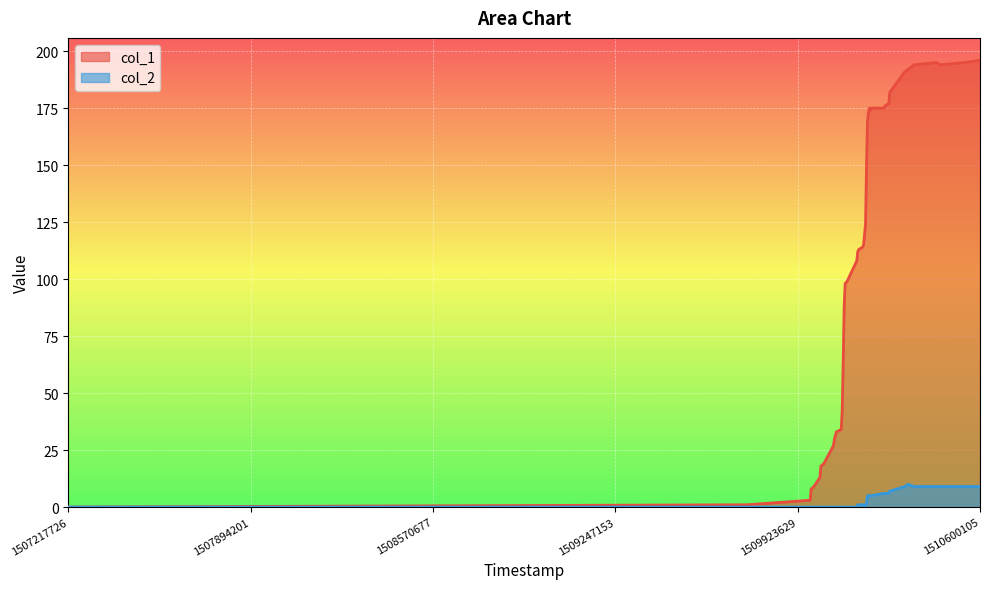

Which series has the largest range (max minus min)?

col_1